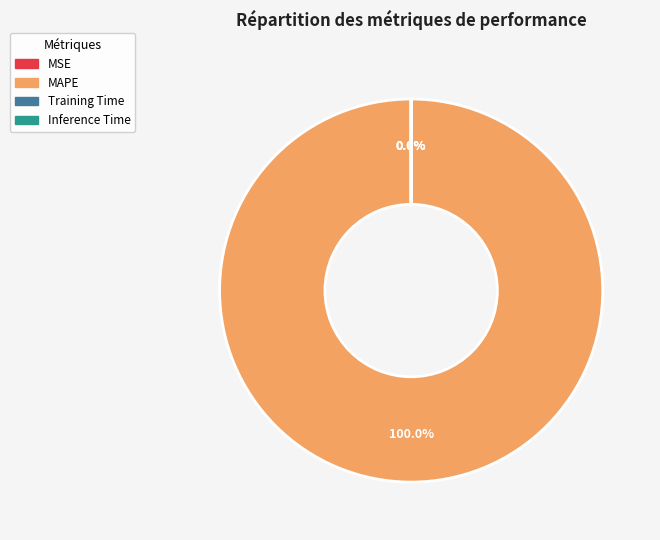

Is it true that MSE is 1% of the pie?

False